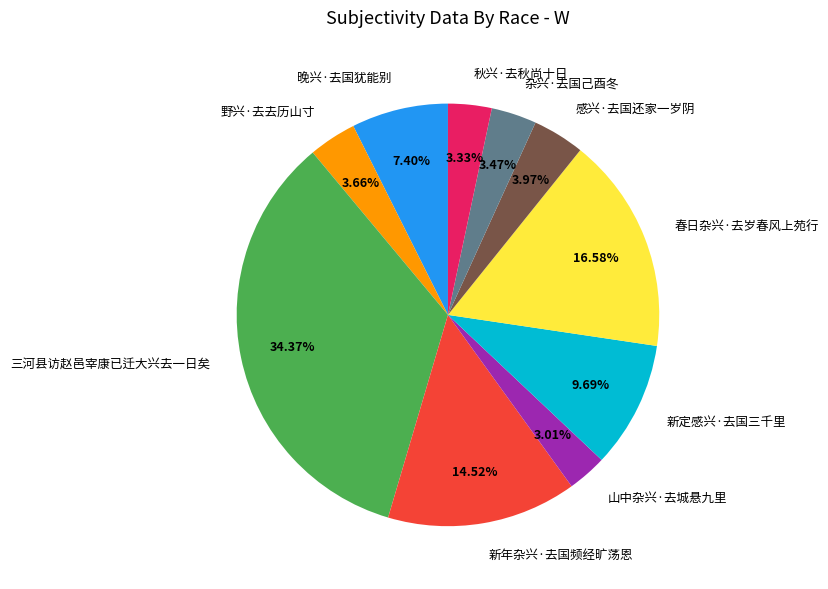

What is the ratio of the value at 三河县访赵邑宰康已迁大兴去一日矣 to the value at 春日杂兴·去岁春风上苑行?

2.1